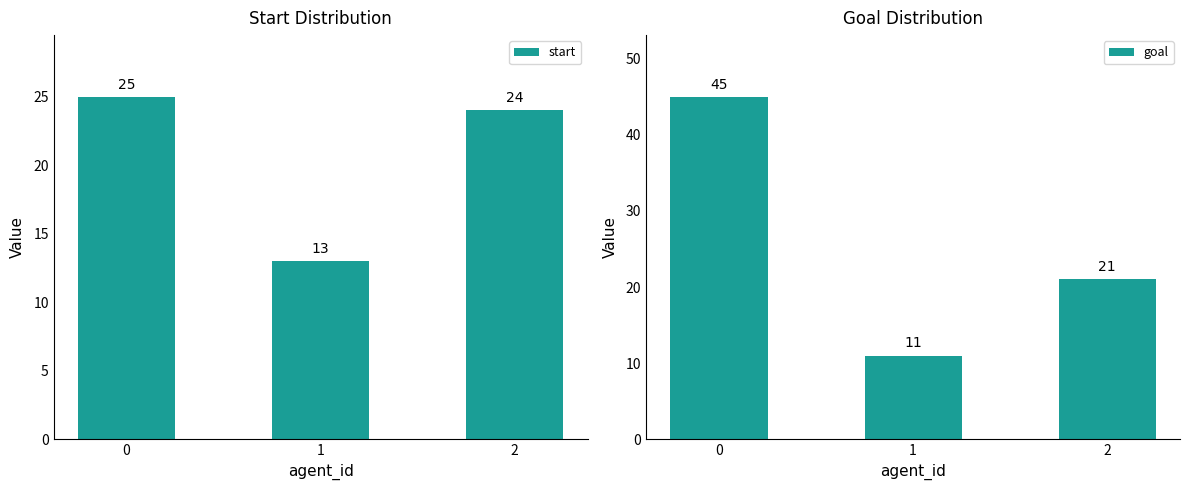

What is the value of the goal bar at the 1st from the left?

45